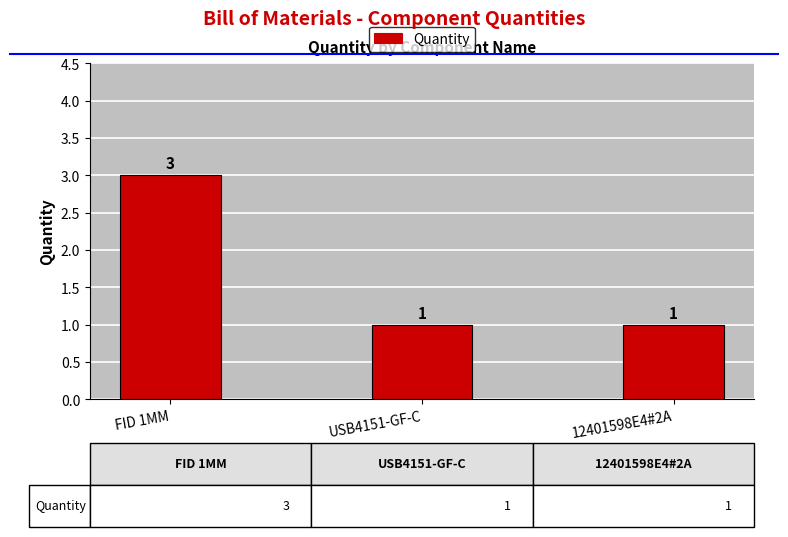

Reading left to right, transcribe all the data shown in this chart.

3	1	1